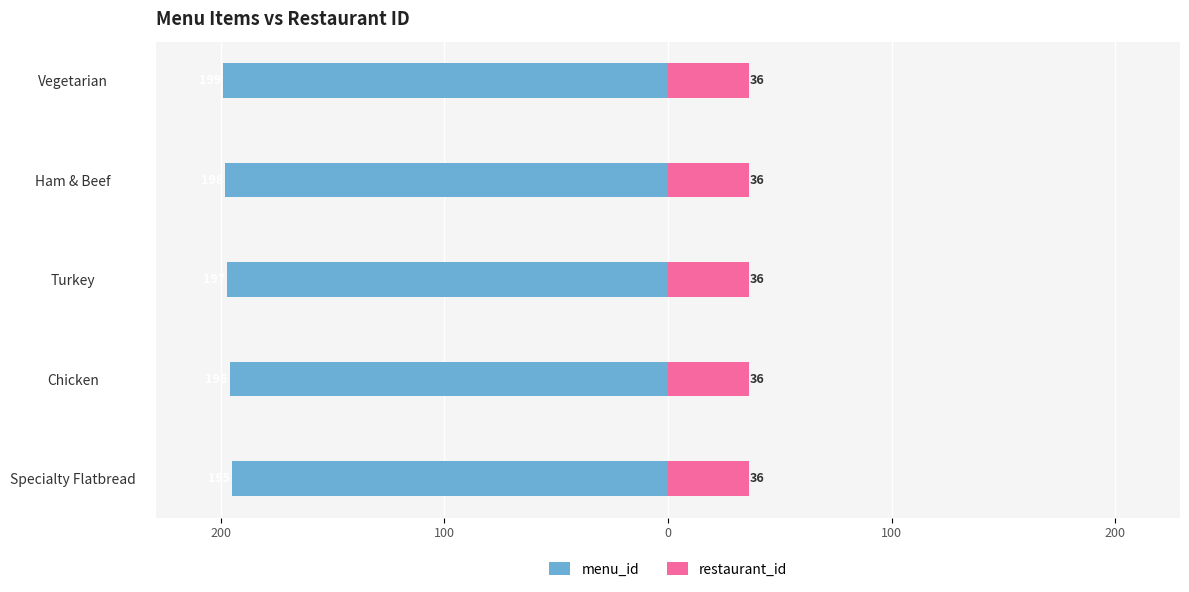

How many bars are there in total?

10